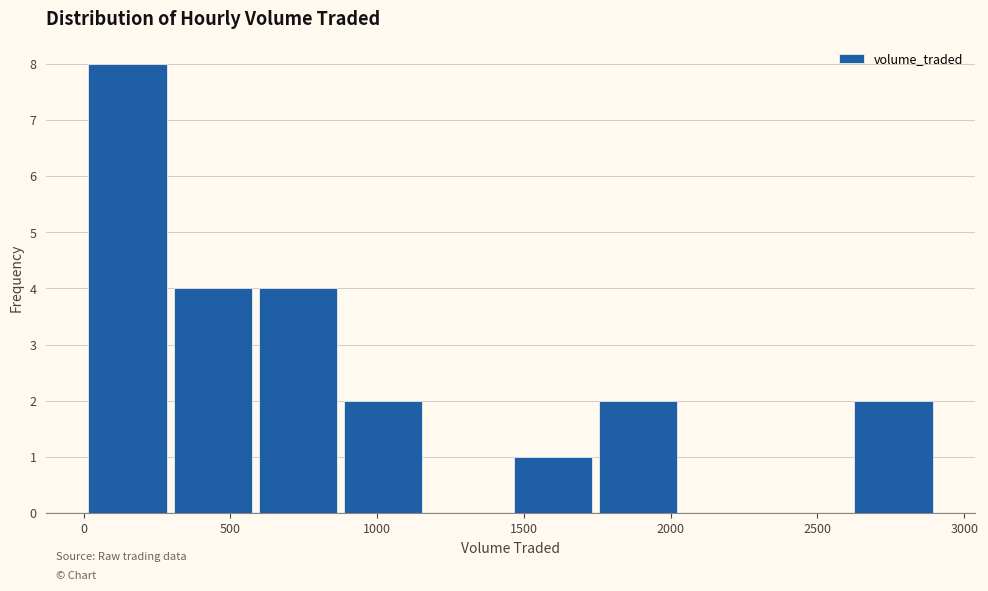

Reading left to right, list every bar in this chart as the range it spans on the x-axis followed by its height. Neither the bar edges nor the heights are printed on the chart, so give them approximately, as read against the axes.

0 to 300: 8
300 to 600: 4
600 to 850: 4
850 to 1150: 2
1150 to 1450: 0
1450 to 1750: 1
1750 to 2050: 2
2050 to 2300: 0
2300 to 2600: 0
2600 to 2900: 2